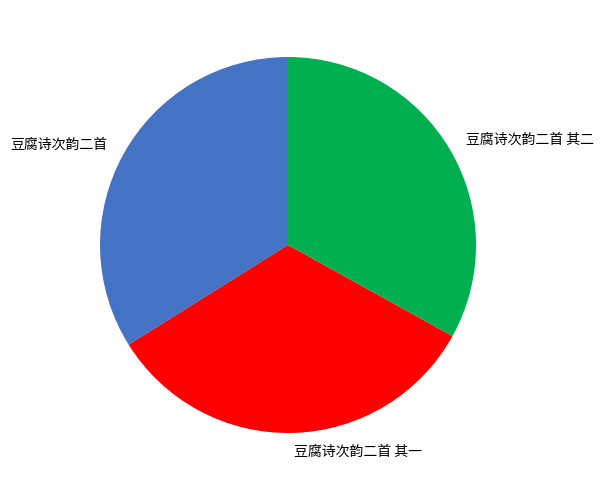

Does 豆腐诗次韵二首 其二 represent more than half of the total?

No